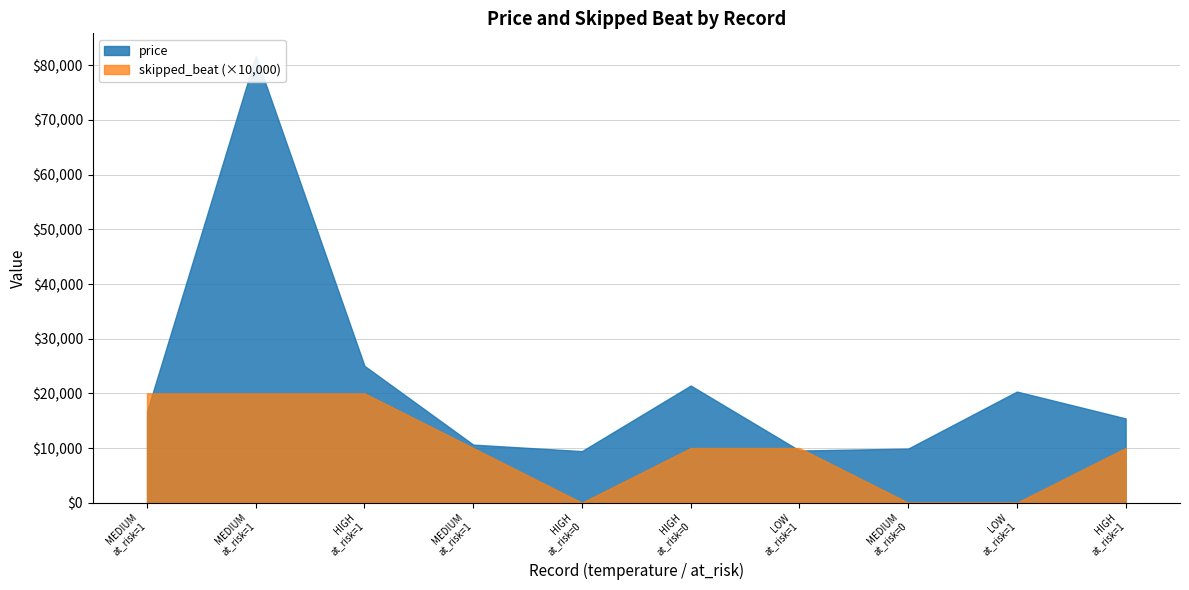

How many data points in skipped_beat are less than 1?

3